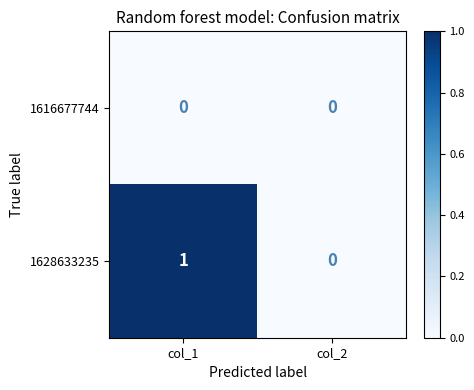

The 1616677744 series shows 0 at col_1. True or false?

True